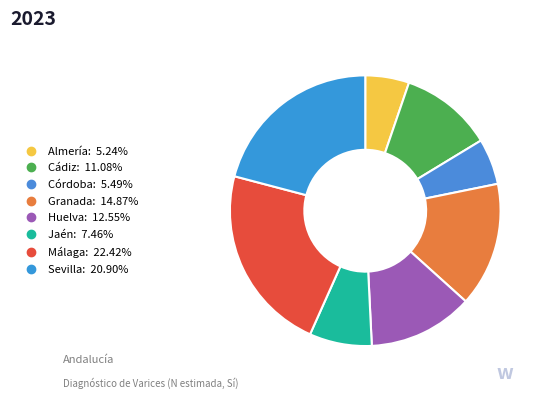

How many segments does this pie chart have?

8